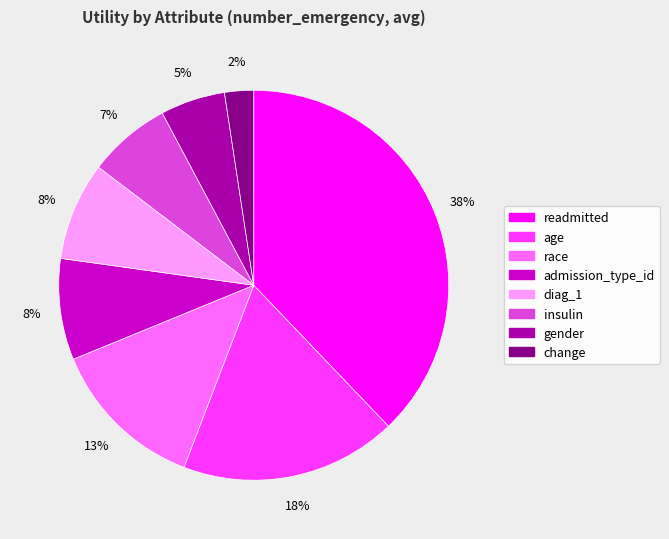

Combined, do gender and readmitted account for over 50%?

No